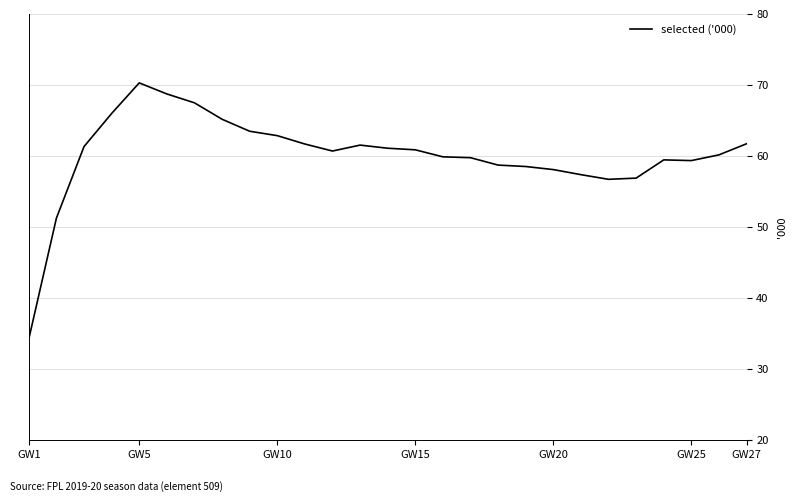

What is the difference between the maximum and minimum values?

36.0